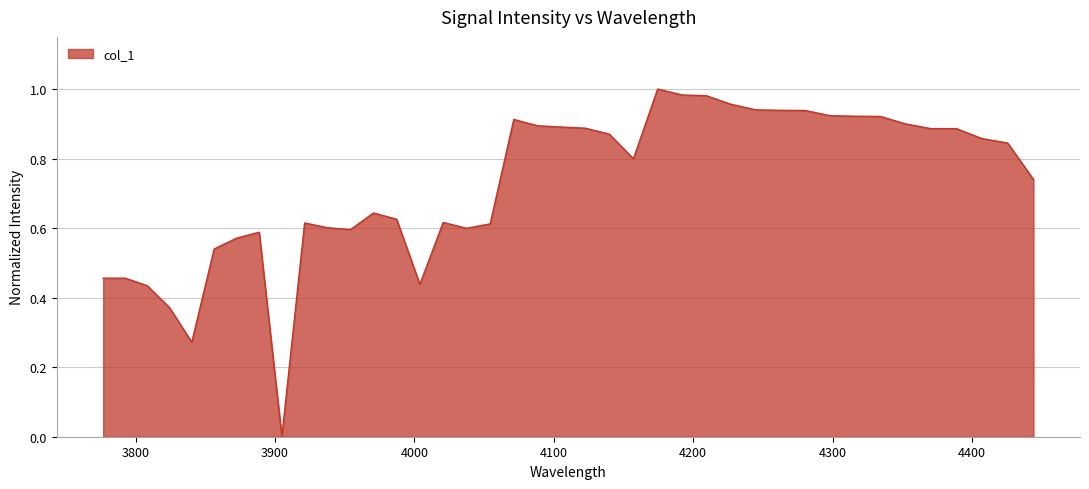

Does the chart display data point markers on the line(s)?

No